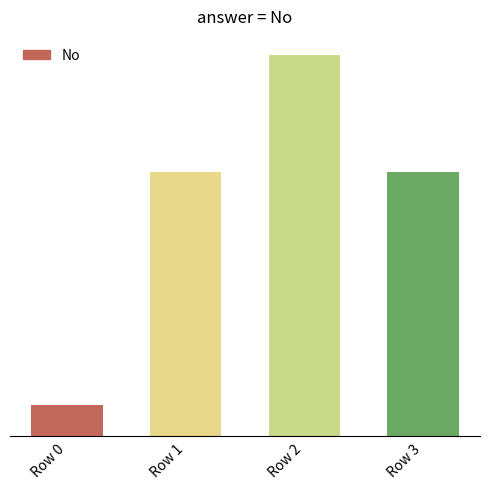

What is the change in value from Row 0 to Row 3?

+128